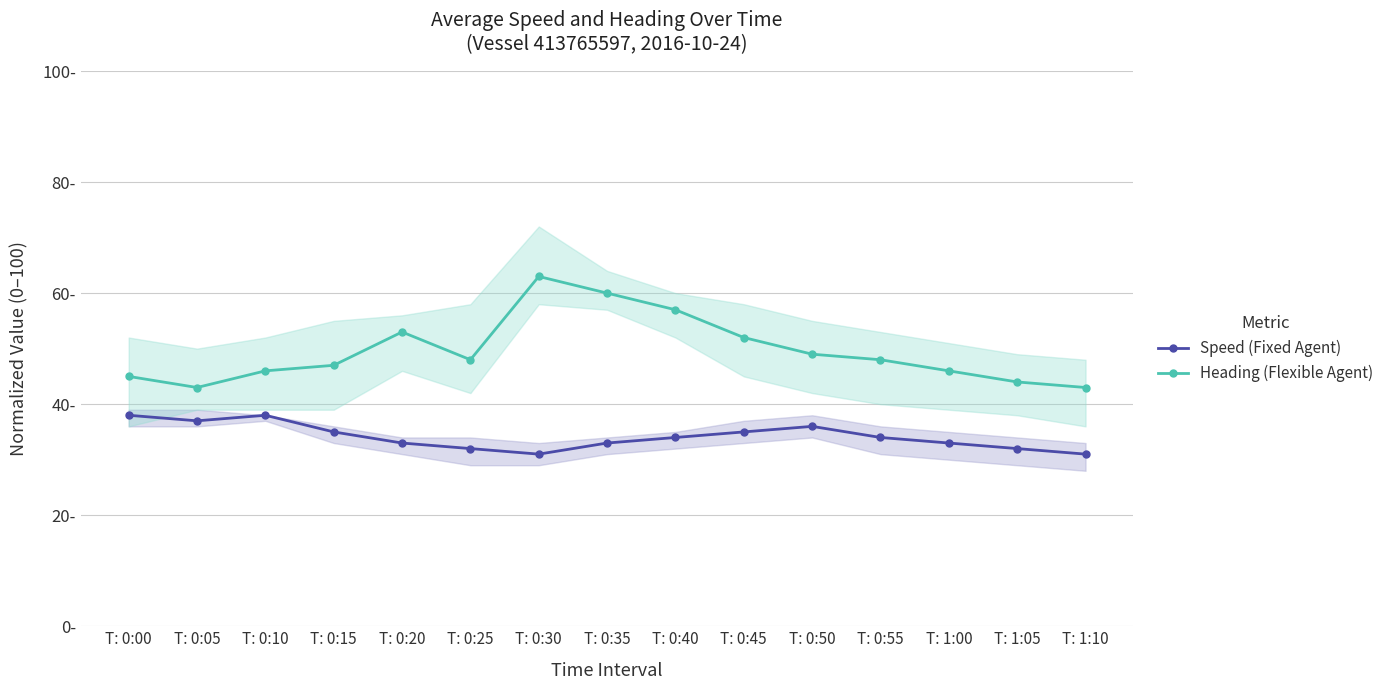

Is the value of Speed (Fixed Agent) at T: 1:10 greater than the value of Heading (Flexible Agent) at T: 0:35?

No